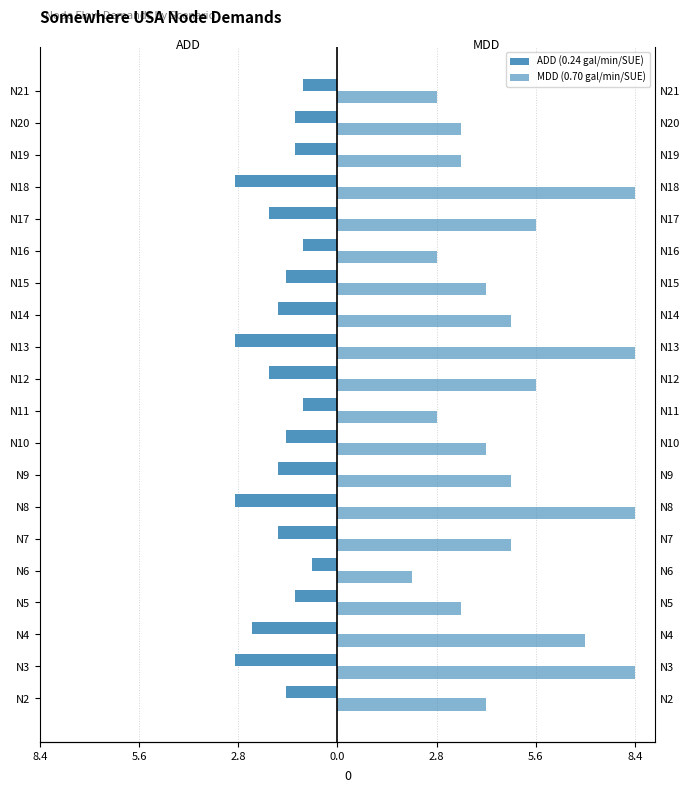

What is the difference between the second highest and second lowest values in the MDD (0.70 gal/min/SUE) series?

5.6